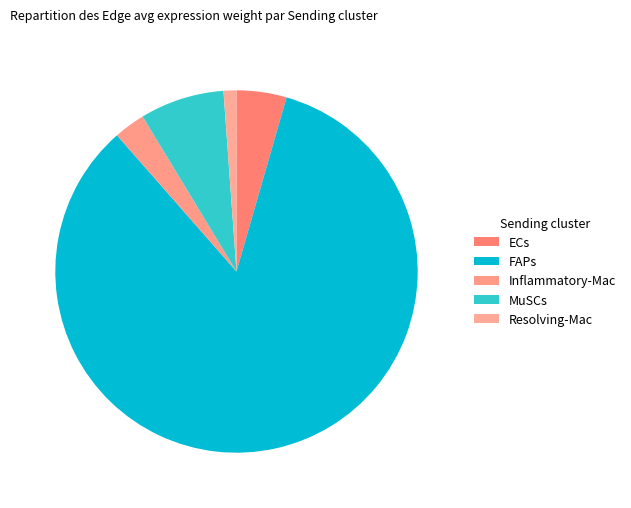

How many slices are in this pie chart?

5